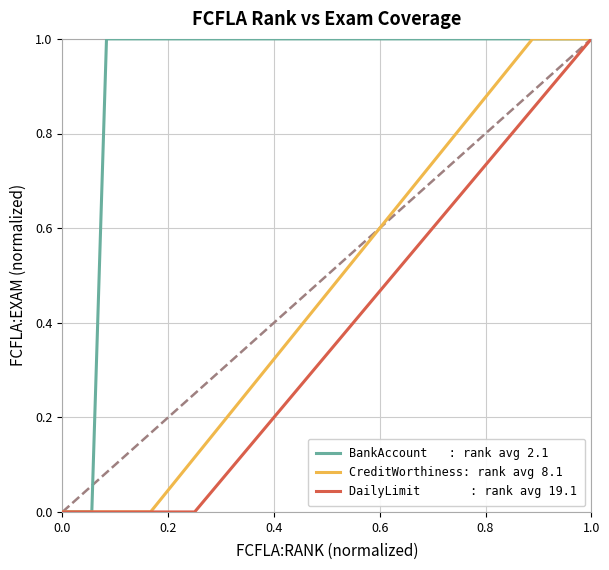

How many positive values does the BankAccount   : rank avg 2.1 series have?

3